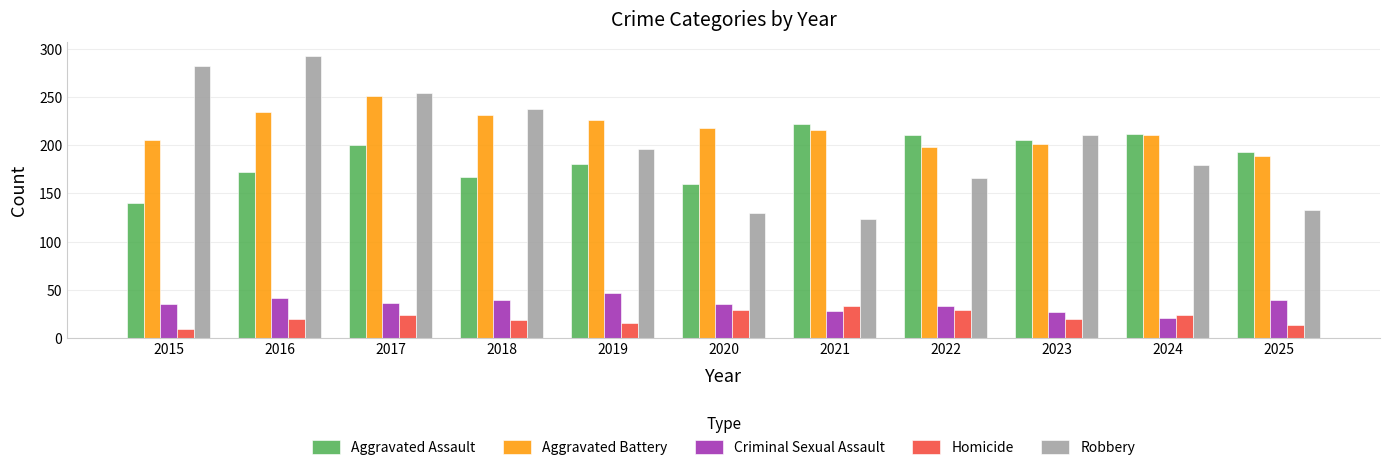

List the series in order of their peak value, highest first.

Robbery, Aggravated Battery, Aggravated Assault, Criminal Sexual Assault, Homicide